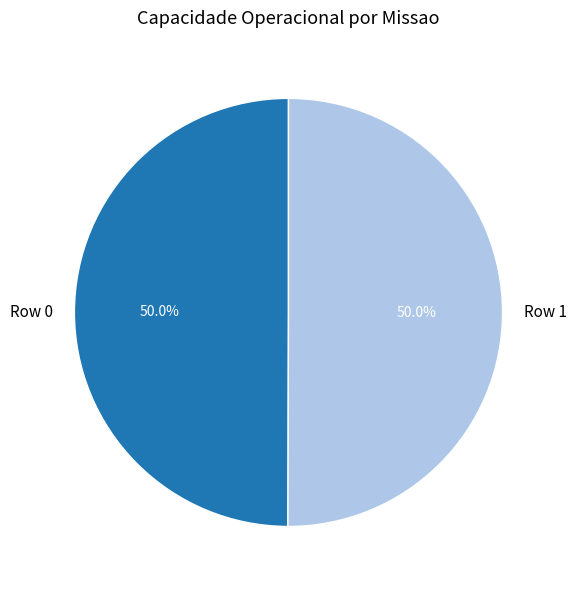

True or false: Row 0 accounts for 50% of the total.

True